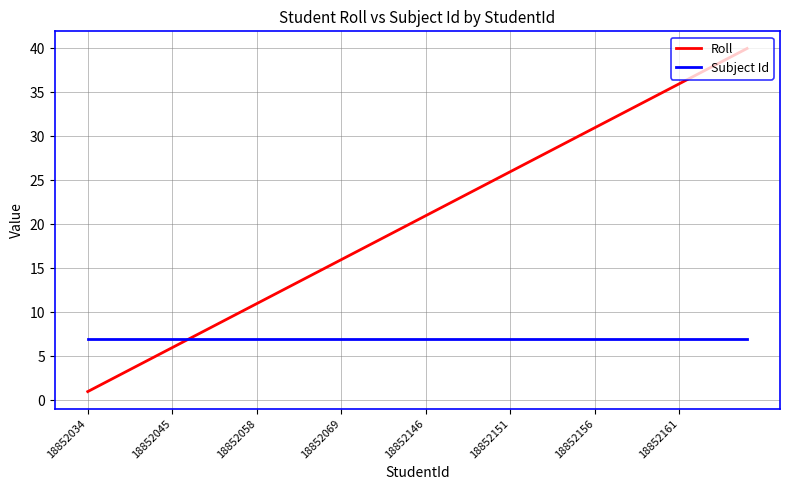

Rank the series by their average value, from highest to lowest.

Roll, Subject Id